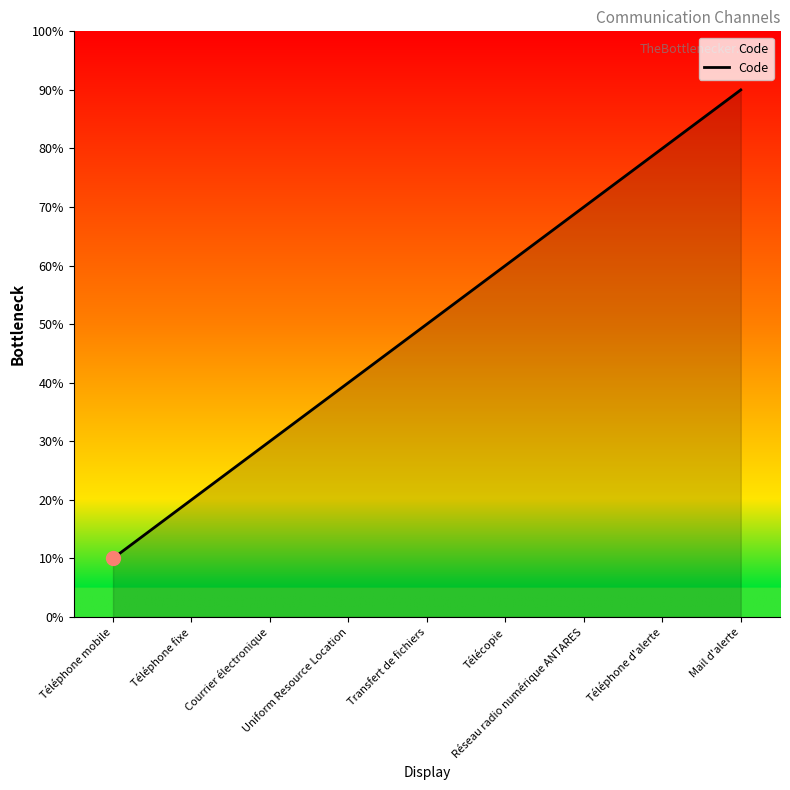

Does the chart display data point markers on the line(s)?

No